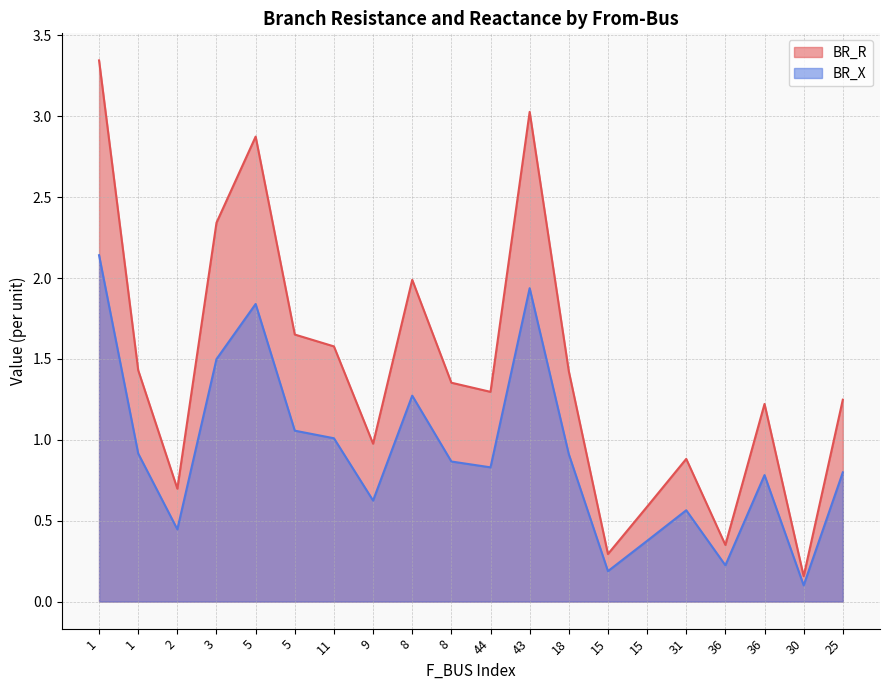

What are all the series names shown in the legend?

BR_R, BR_X